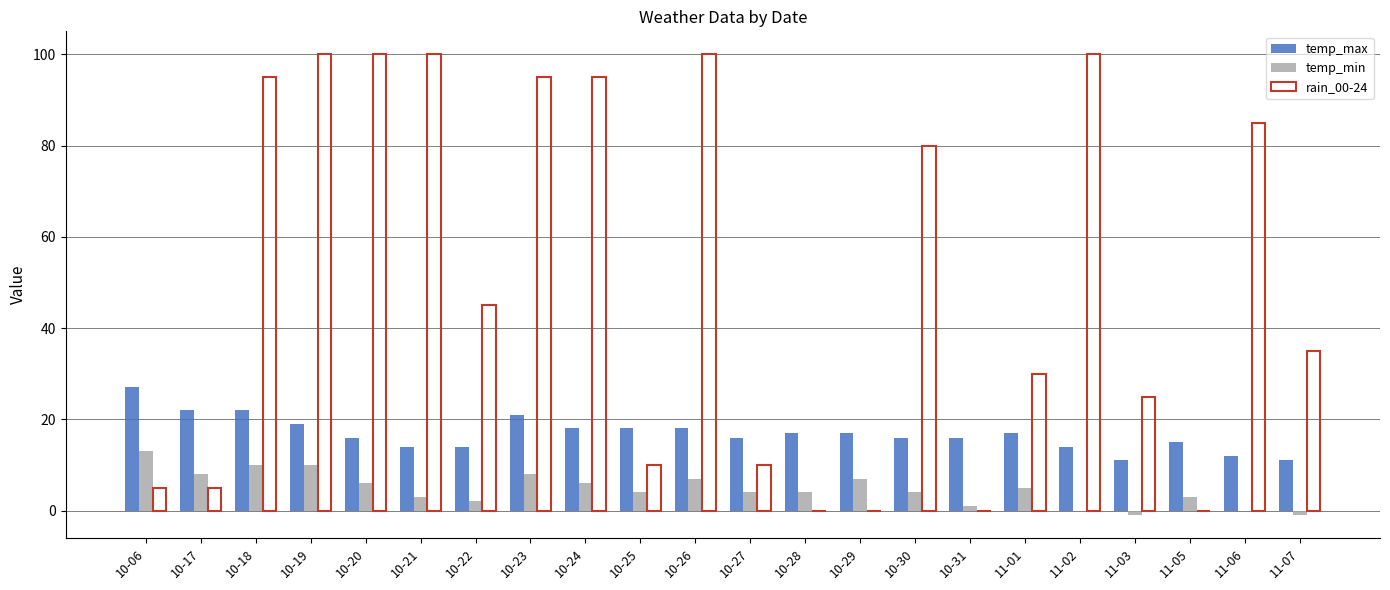

The temp_max series shows 7 at 10-31. True or false?

False